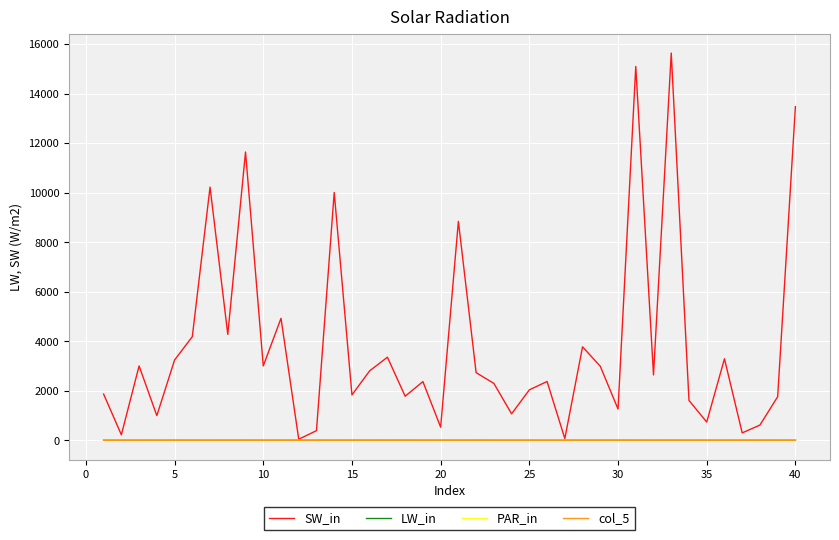

Which series has the largest range (max minus min)?

SW_in